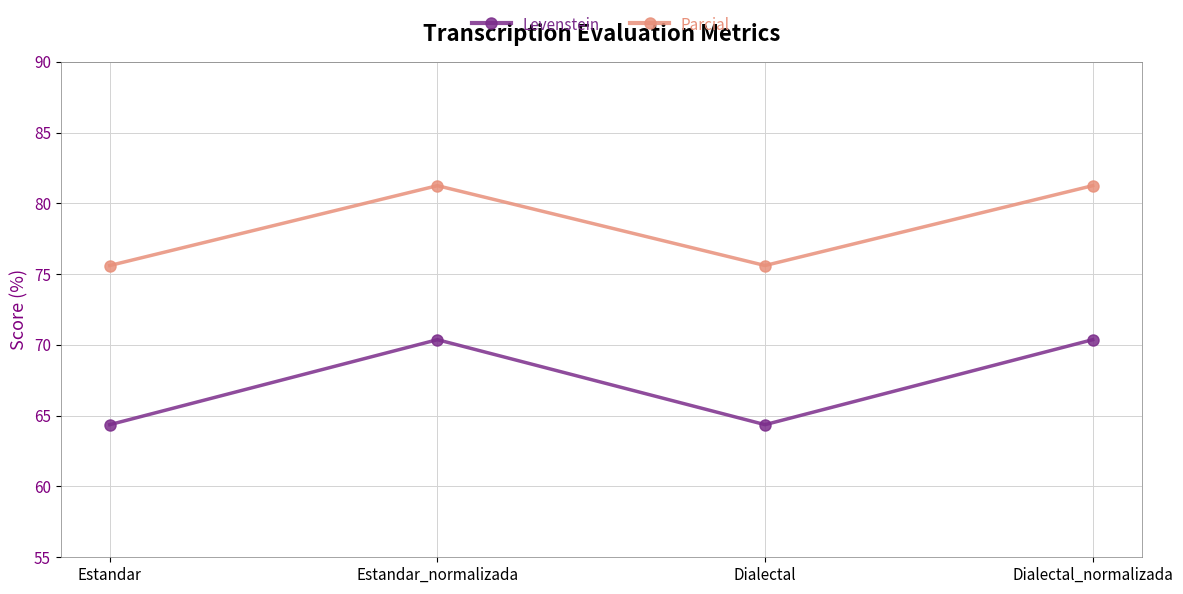

Between Estandar and Dialectal_normalizada, which series saw the biggest shift?

Levenstein